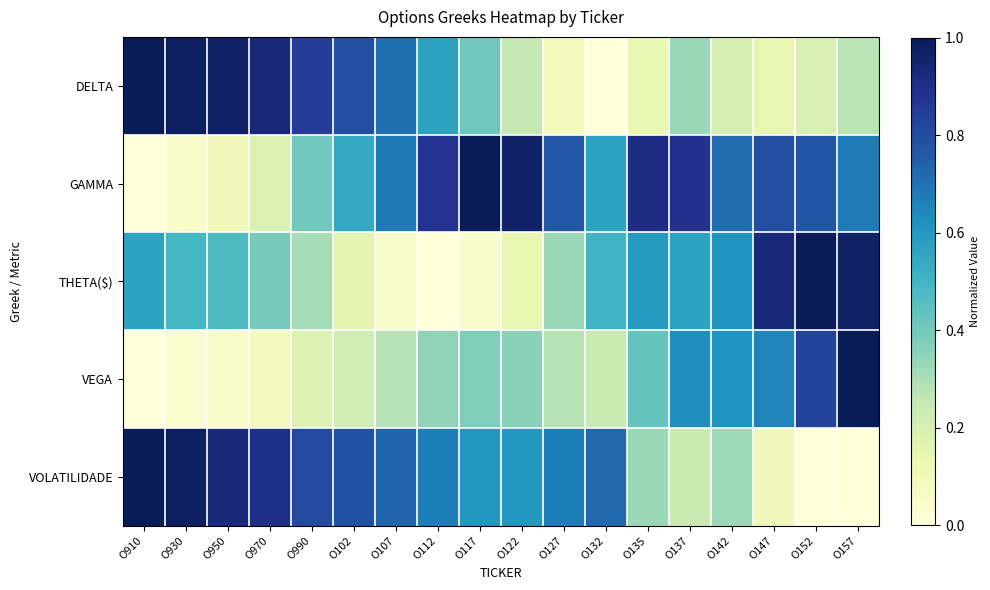

Between O137 and O970, which is larger?

O970